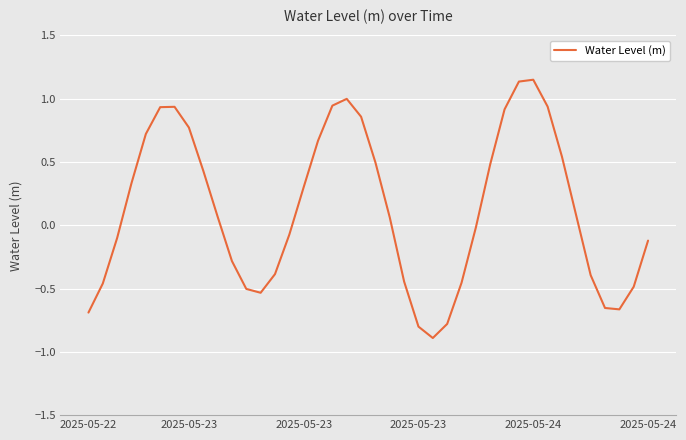

What is the sum of all values?

5.0